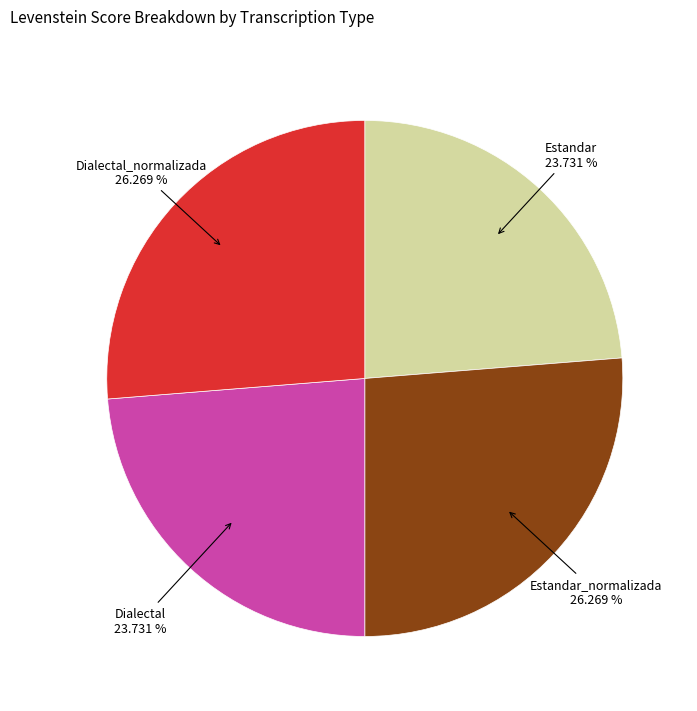

What percentage is the Estandar_normalizada slice, to the nearest percent?

26%